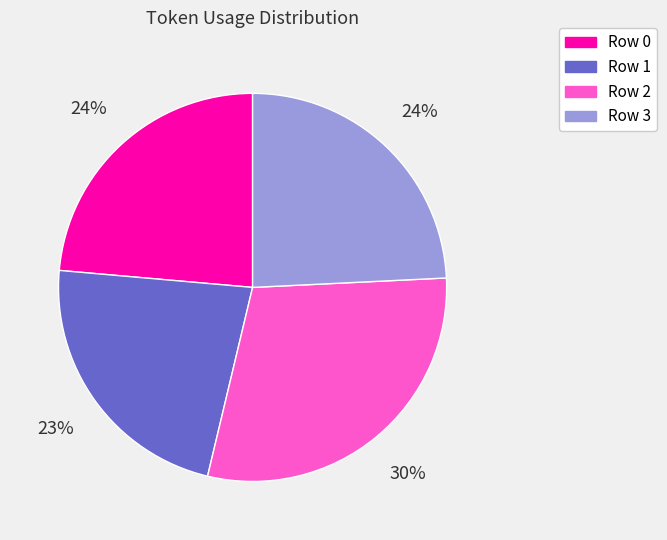

Which slice is the smallest?

Row 1